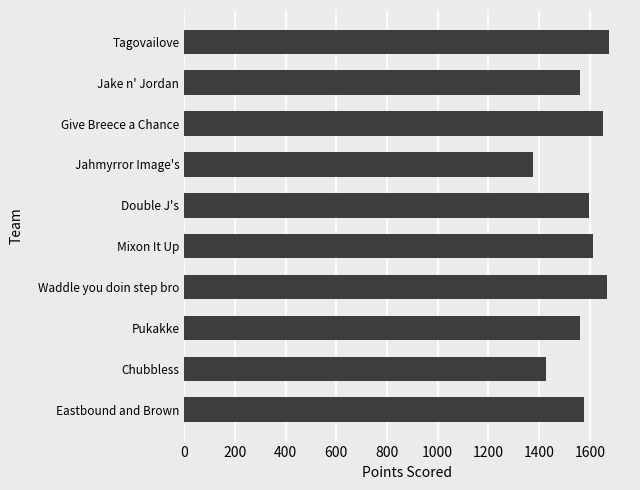

How many bars are there in total?

10